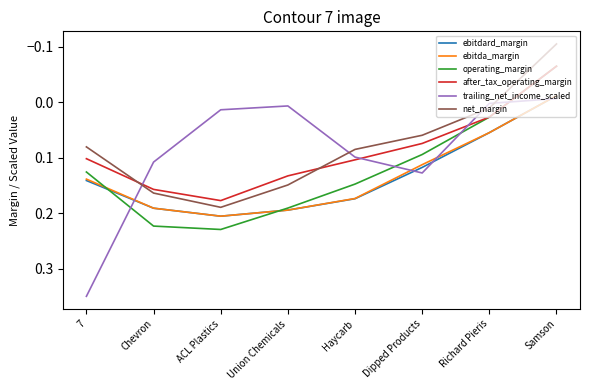

Which series has the largest range (max minus min)?

trailing_net_income_scaled